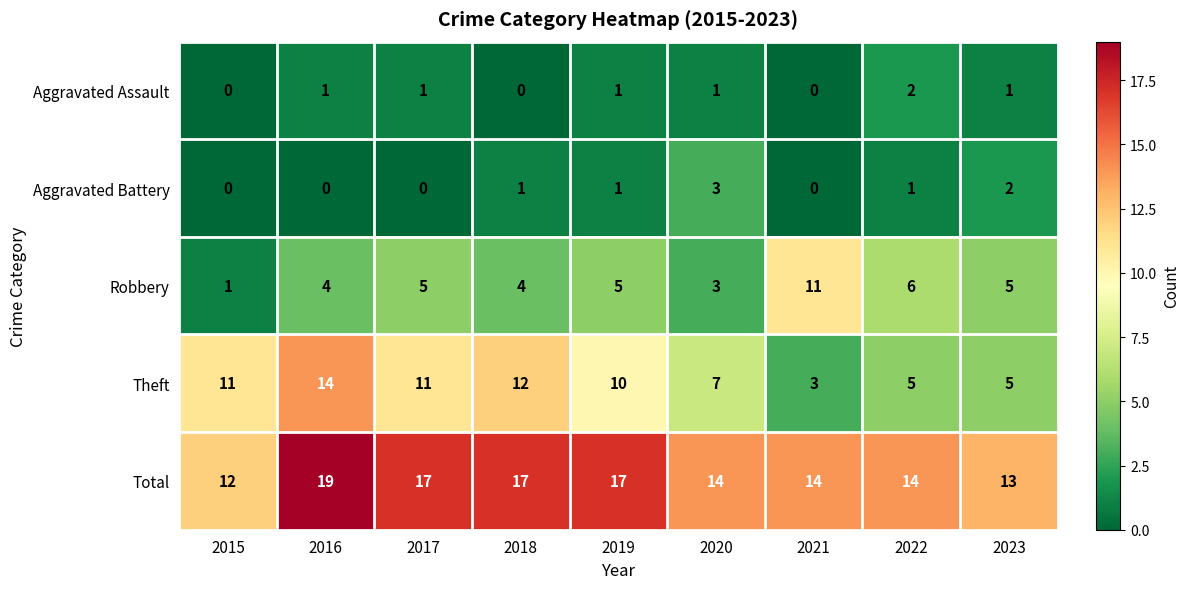

How many distinct data groups are displayed?

5